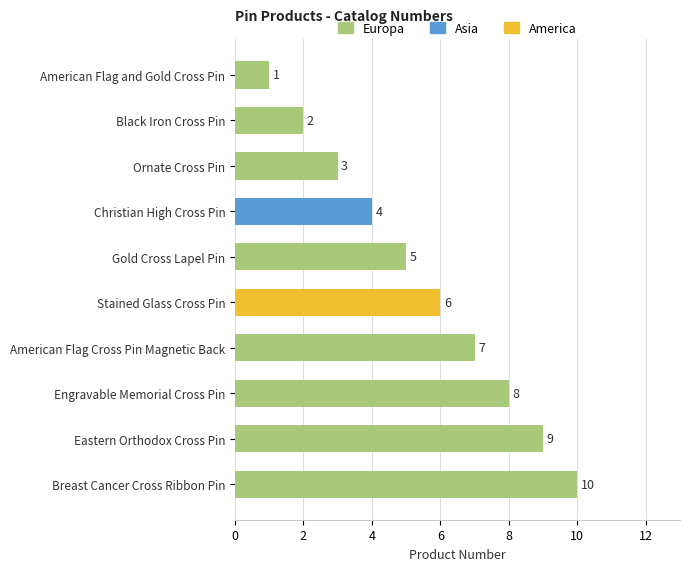

The chart shows a value of 8 at Engravable Memorial Cross Pin. True or false?

True